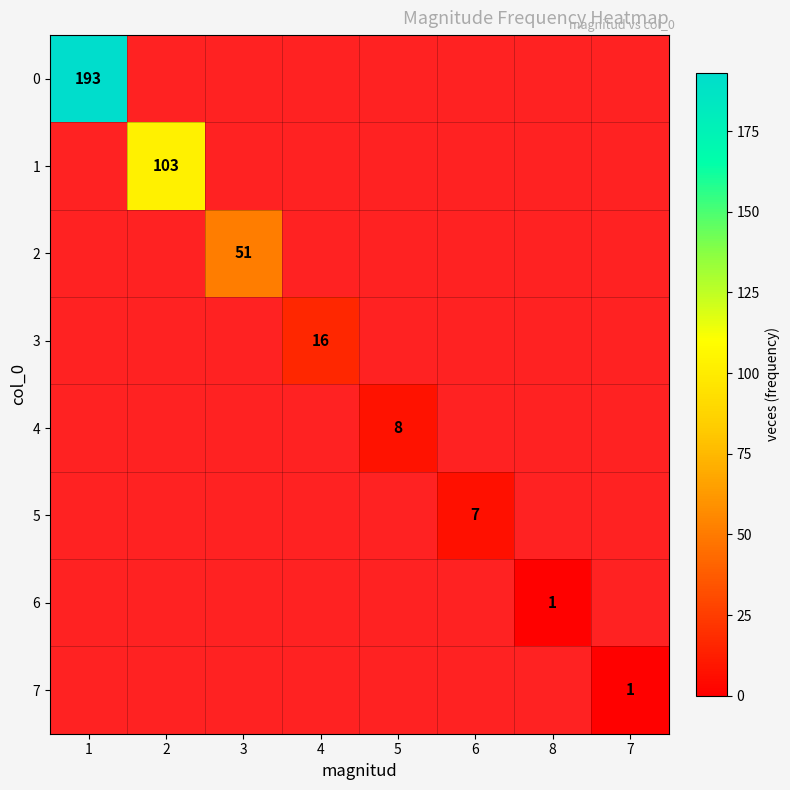

Is the value of 4 at 5 greater than the value of 7 at 7?

Yes